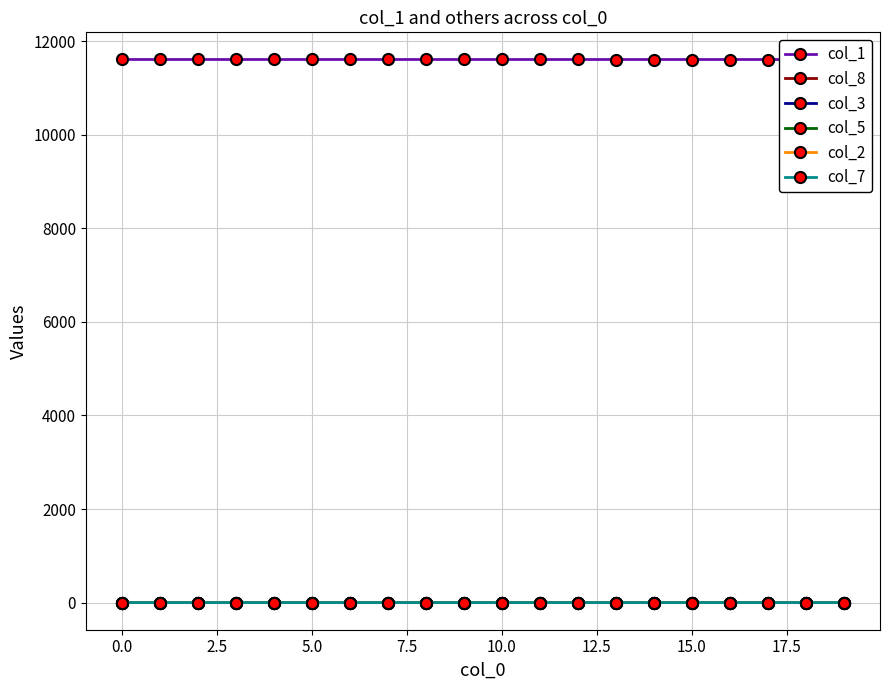

True or false: col_5 and col_7 cross at least once.

False